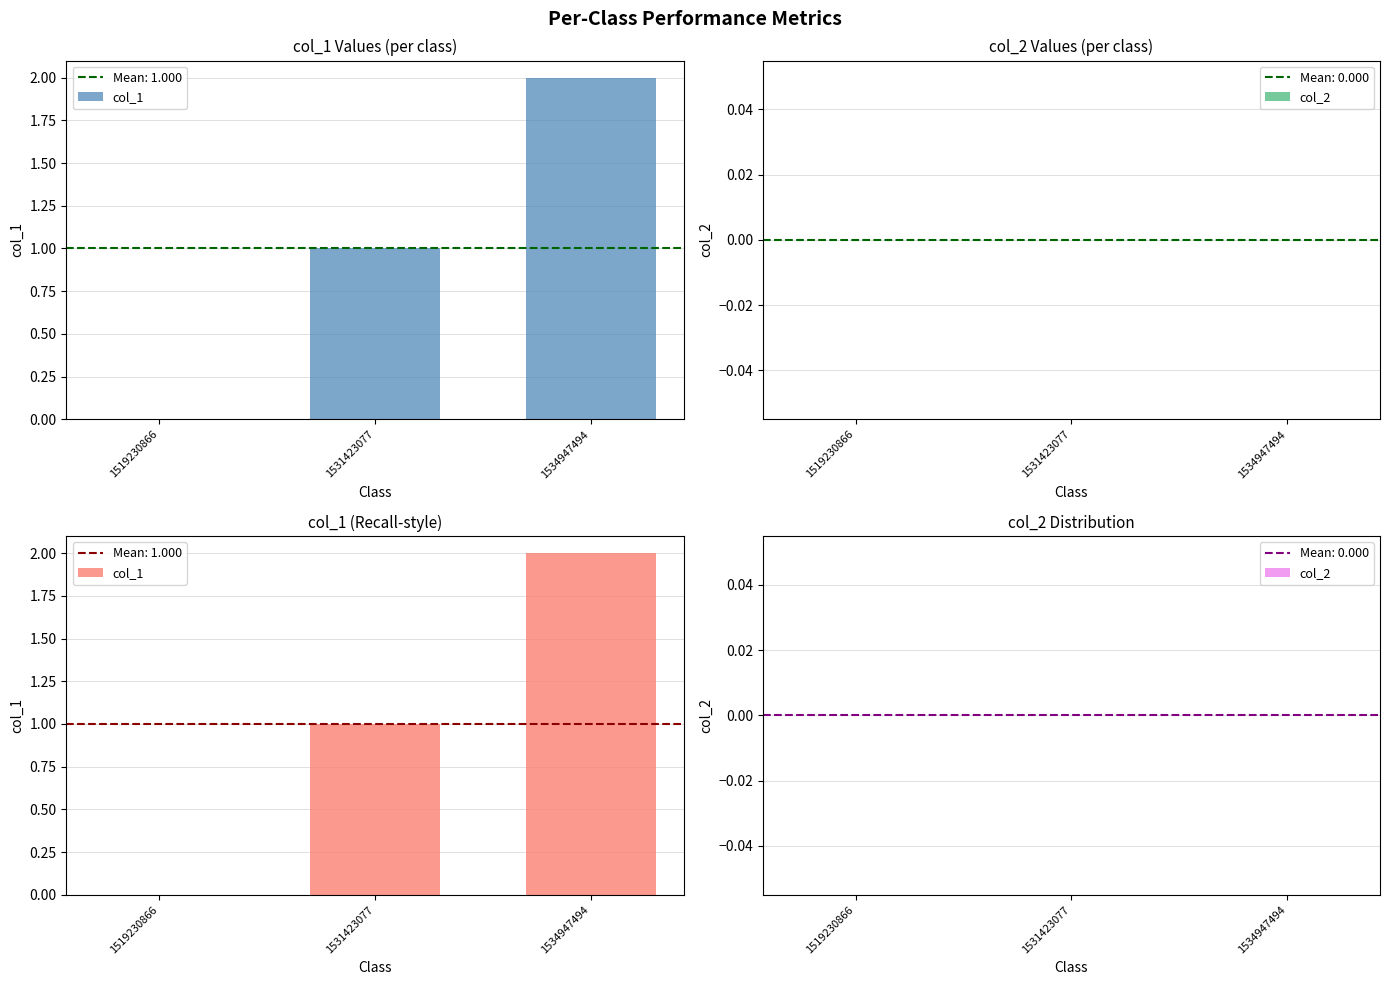

List the series in order of their peak value, highest first.

col_1, col_2